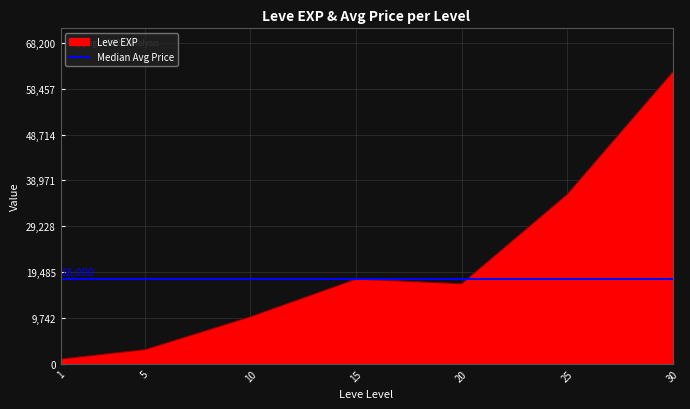

What is the value of the 5th point from the left?

17000